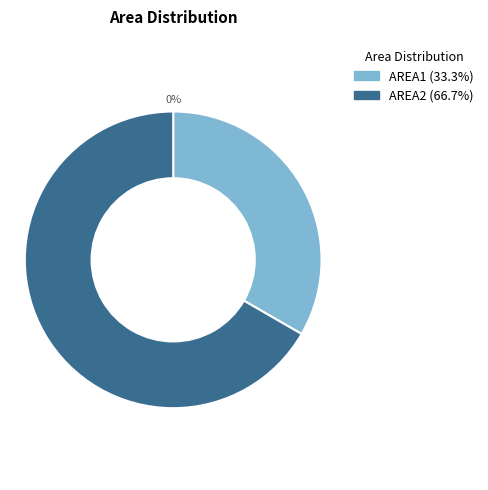

What is the change in value from AREA1 to AREA2?

+1